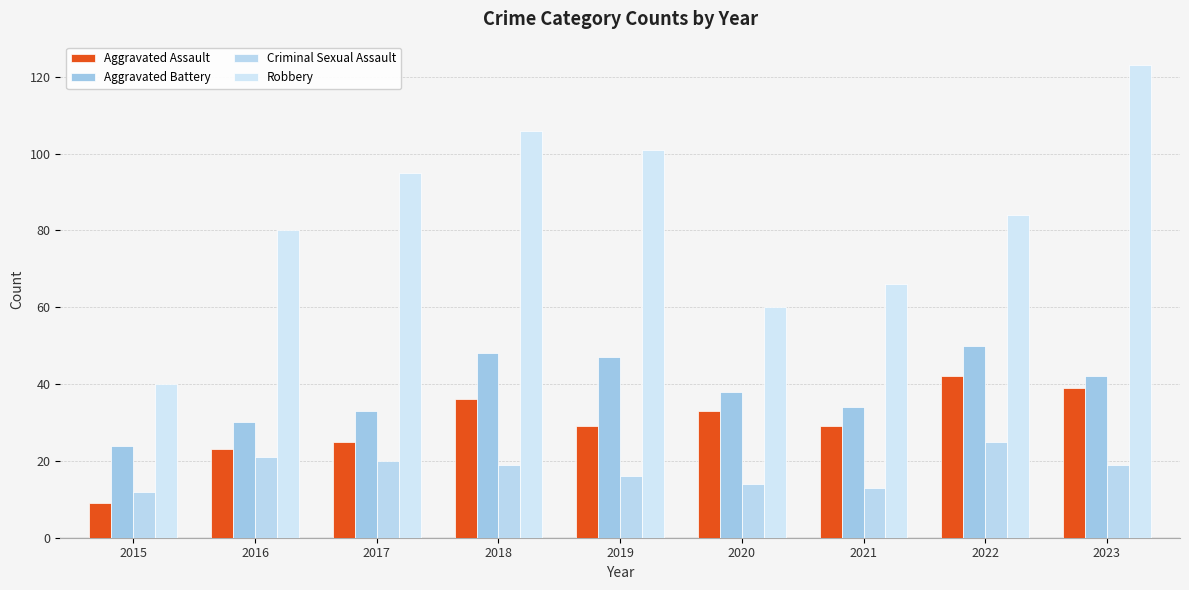

At which category is the sum across all series the highest?

2023